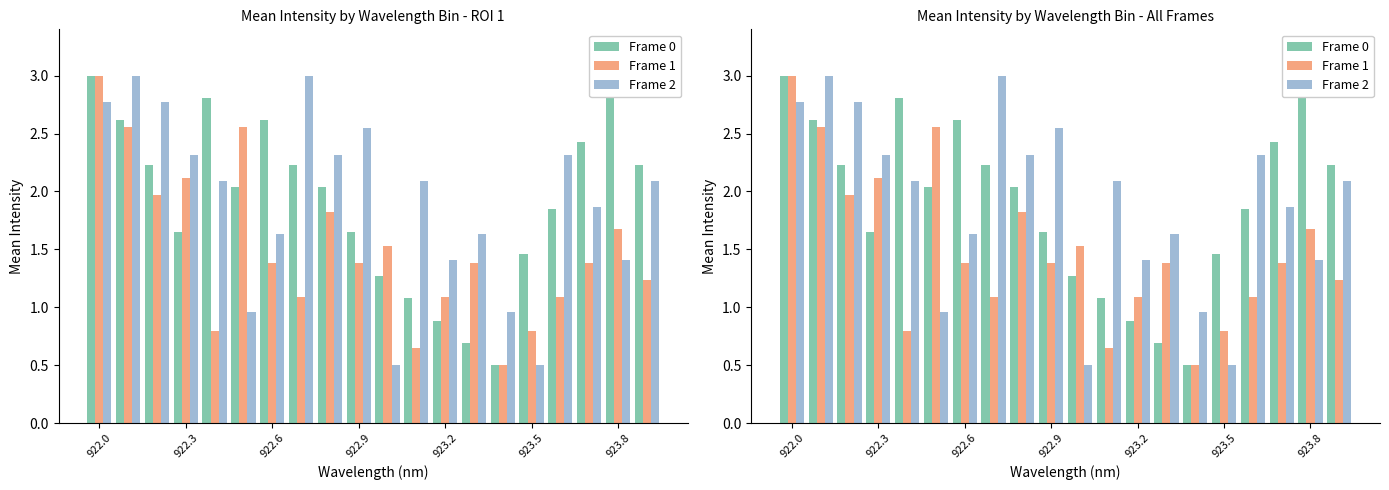

Reading left to right, extract all data points from this chart.

Frame 0: 3.0	2.6	2.2	1.7	2.8	2.0	2.6	2.2	2.0	1.7	1.3	1.1	0.9	0.7	0.5	1.5	1.8	2.4	2.8	2.2
Frame 1: 3.0	2.6	2.0	2.1	0.8	2.6	1.4	1.1	1.8	1.4	1.5	0.6	1.1	1.4	0.5	0.8	1.1	1.4	1.7	1.2
Frame 2: 2.8	3.0	2.8	2.3	2.1	1.0	1.6	3.0	2.3	2.5	0.5	2.1	1.4	1.6	1.0	0.5	2.3	1.9	1.4	2.1